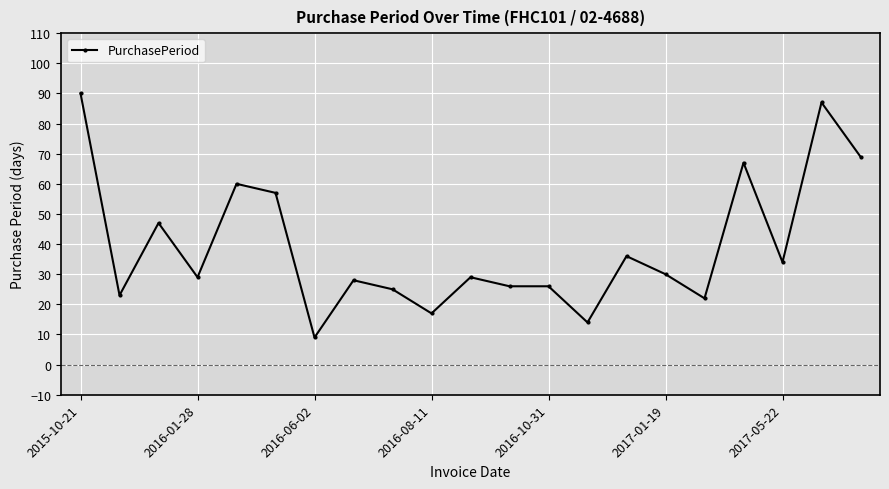

What is the value of the 5th point from the left?

60